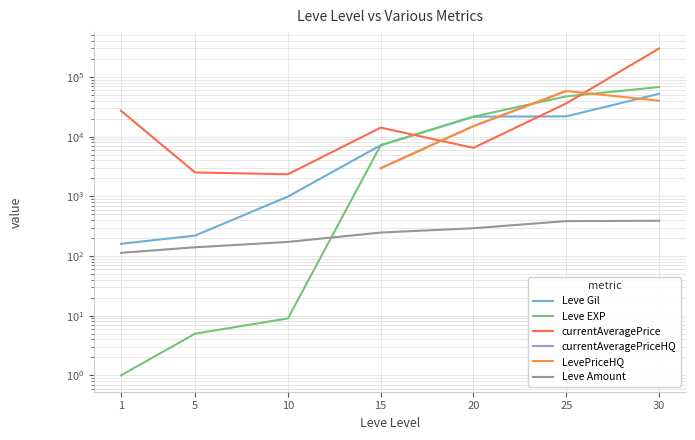

What is the value of the Leve Gil point at the 5th from the left?

21600.0